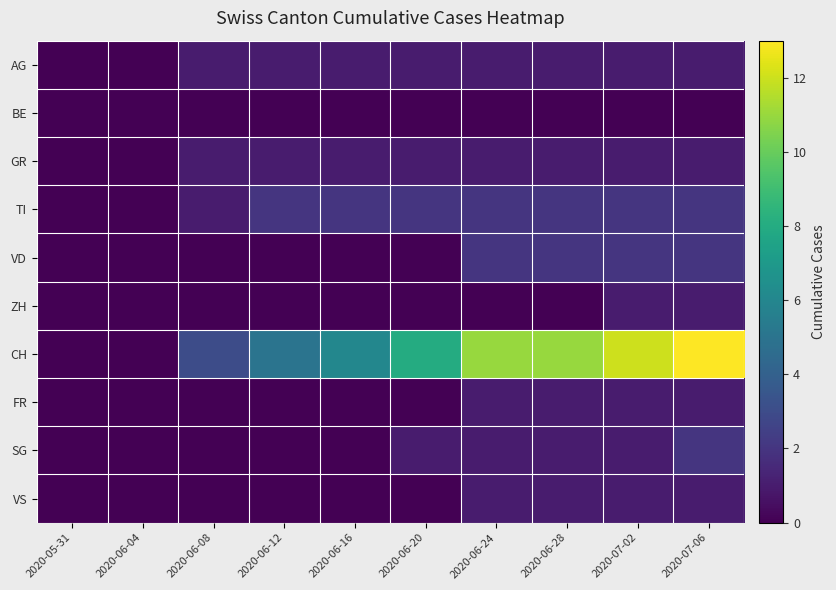

Between 2020-07-06 and 2020-06-20, which is larger?

2020-07-06